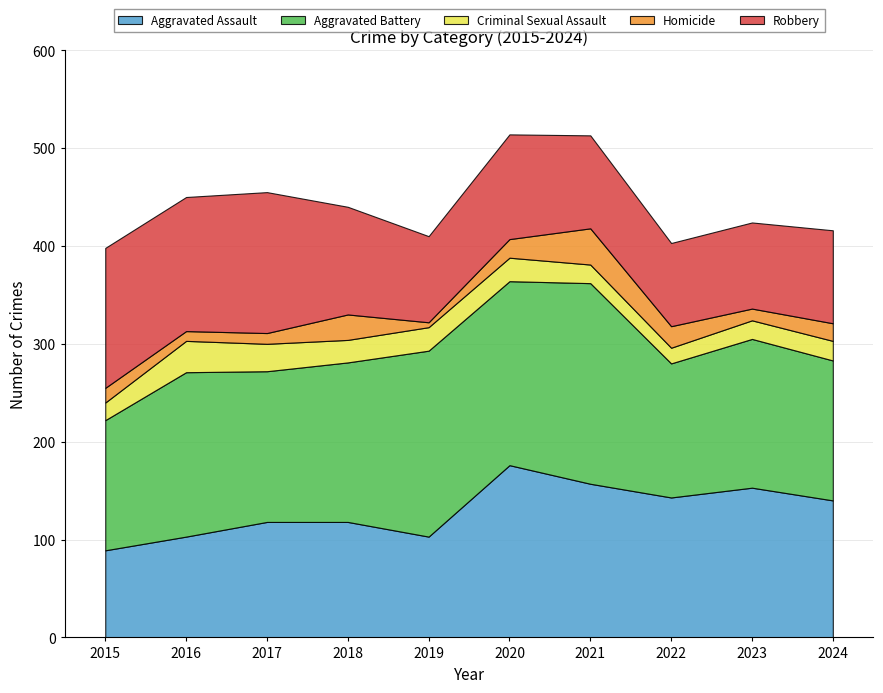

How many lines are shown in the chart?

5